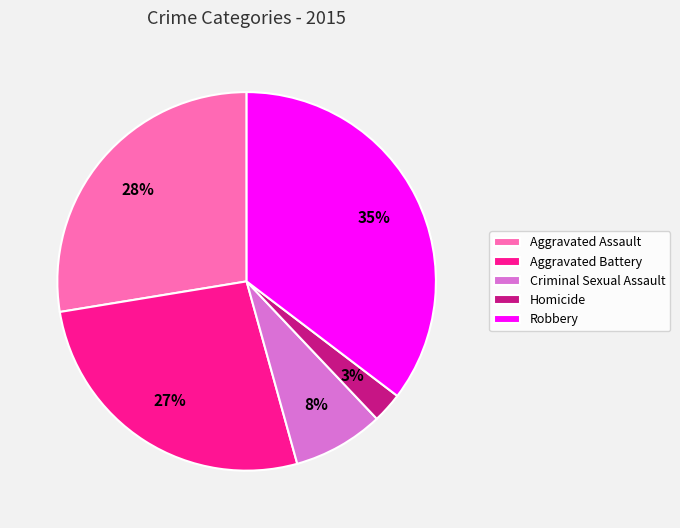

Which has a higher value, Criminal Sexual Assault or Aggravated Battery?

Aggravated Battery